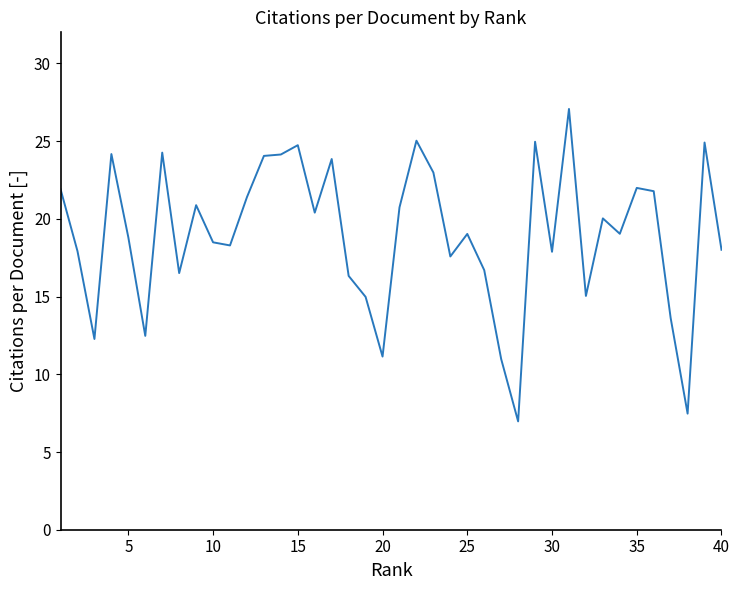

What is the greatest value displayed?

27.1